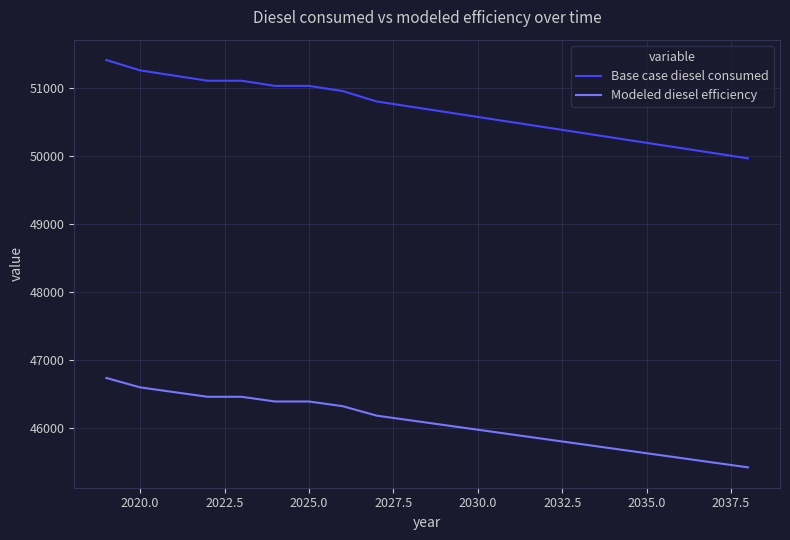

What is the difference between the maximum and minimum values in the Modeled diesel efficiency series?

1313.7